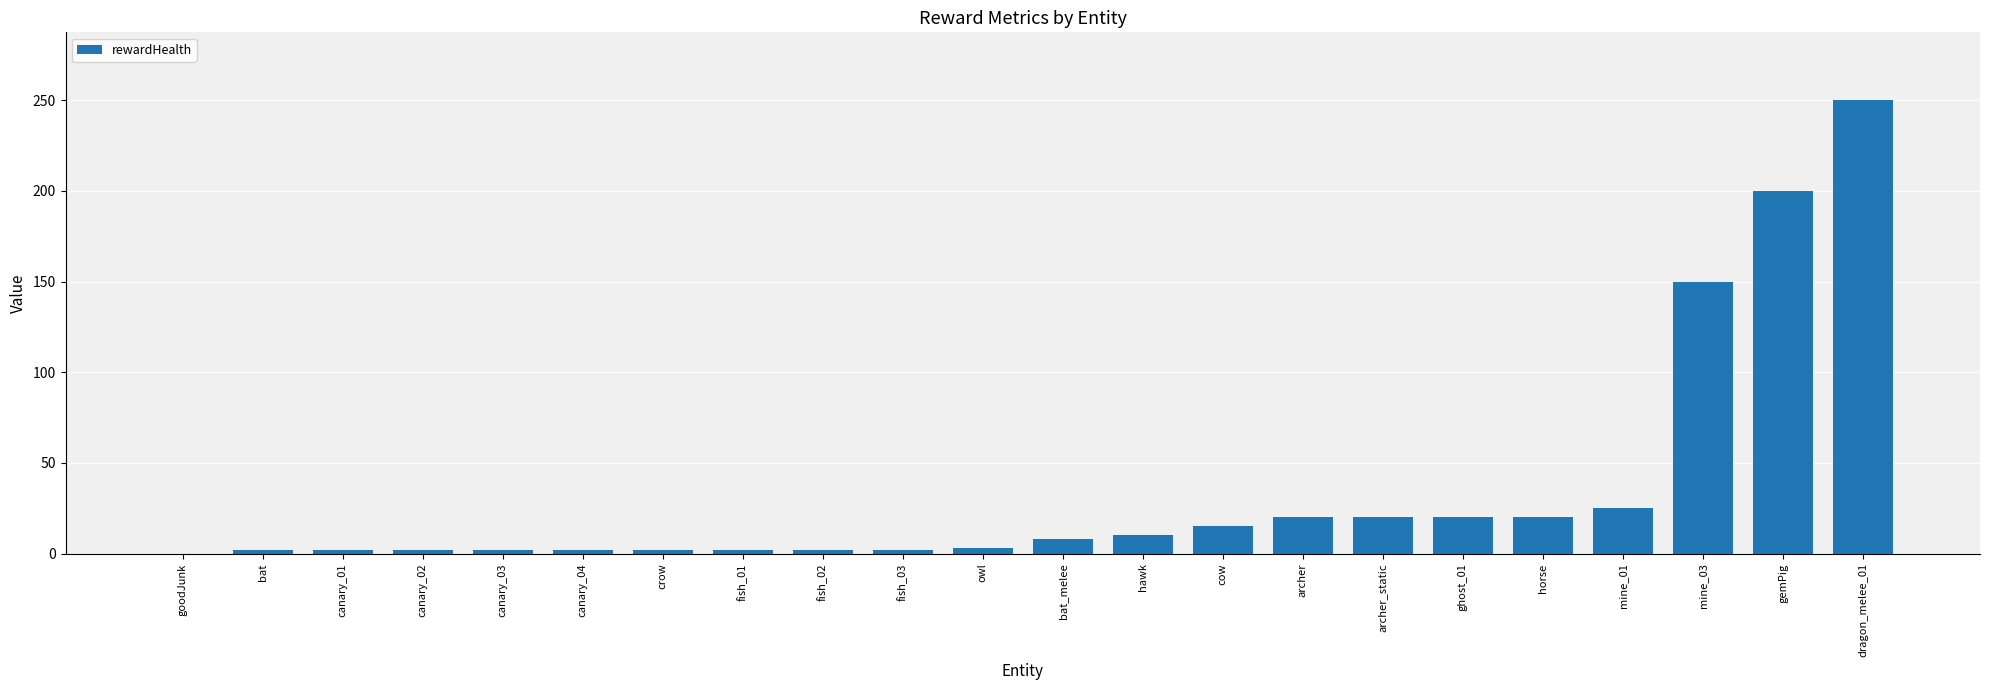

What is the sum of all values?

759